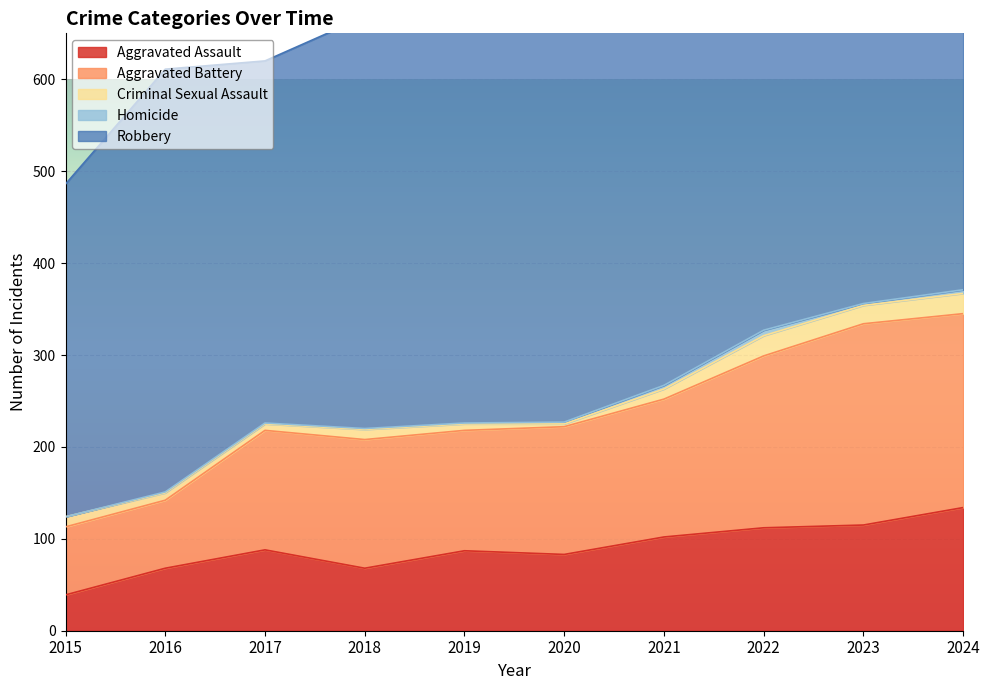

What value does the Robbery series have at 2021, to the nearest 5?

430